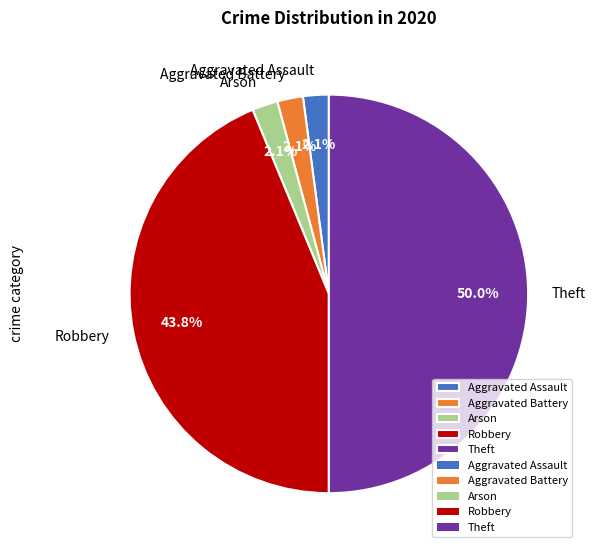

To the nearest percent, what is the difference between the Robbery and Theft slice percentages?

6%